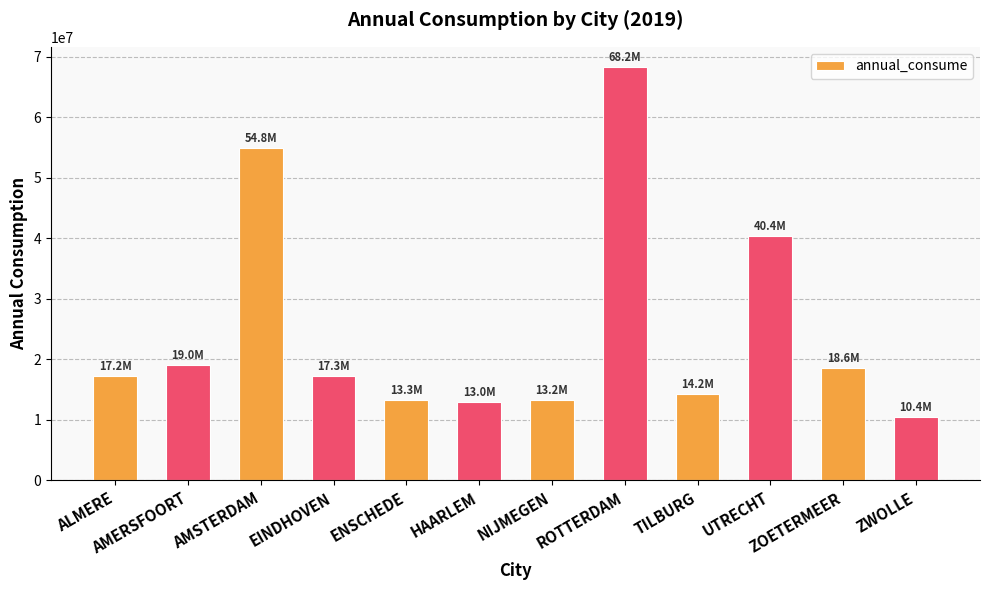

What is the change in value from ALMERE to TILBURG?

-3001719.6